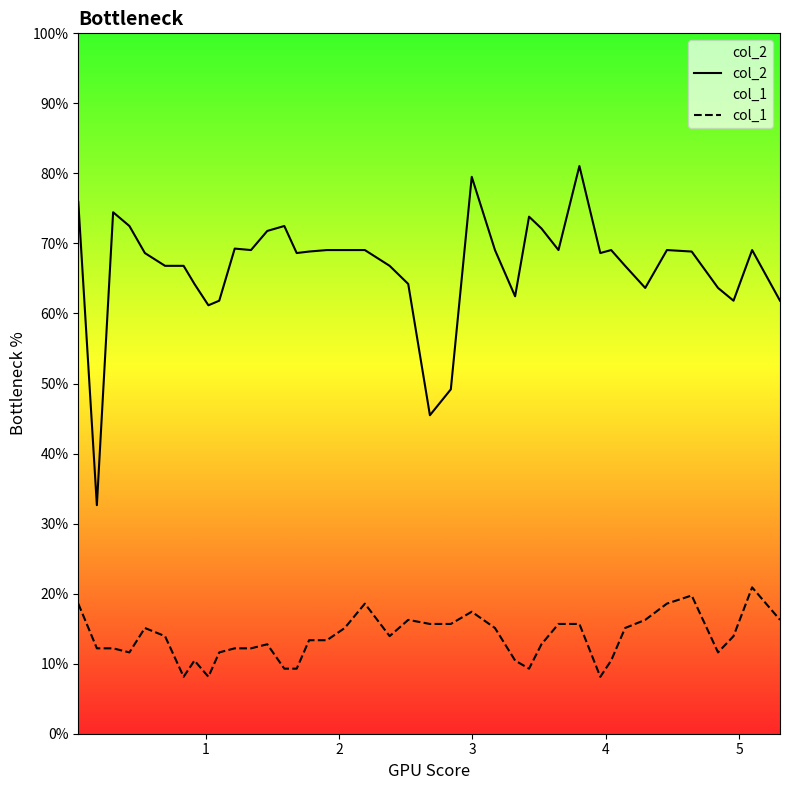

What is the minimum value shown in the chart?

8.1